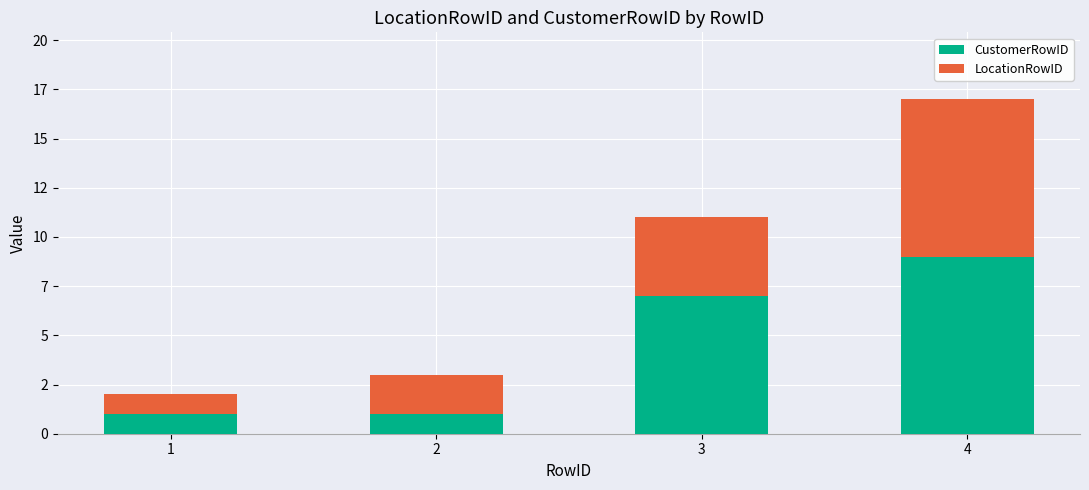

What is the total value across all series at 1?

2